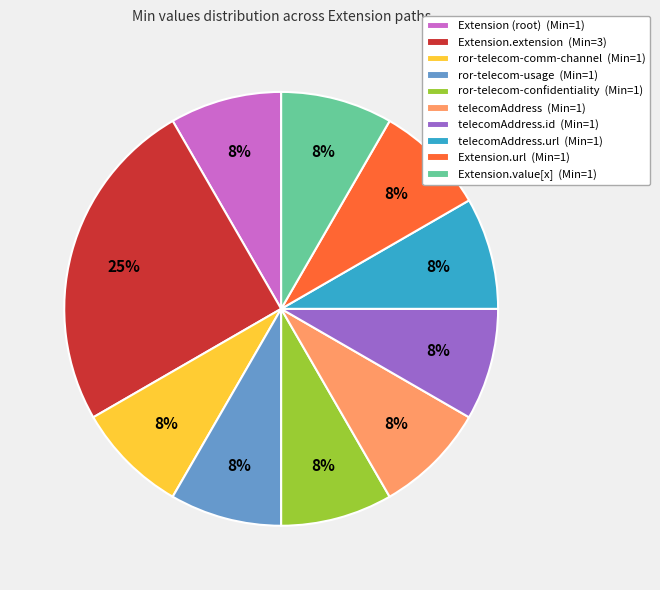

How many segments does this pie chart have?

10